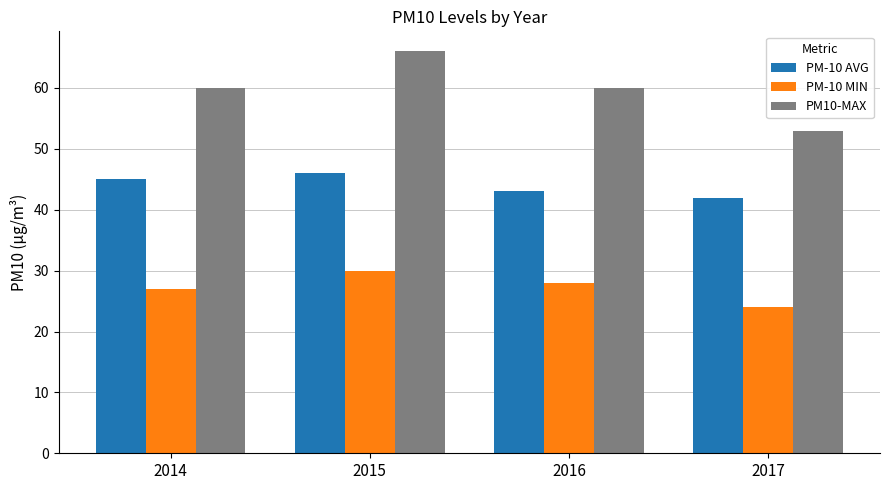

What is the difference between the highest and lowest values at 2015?

36